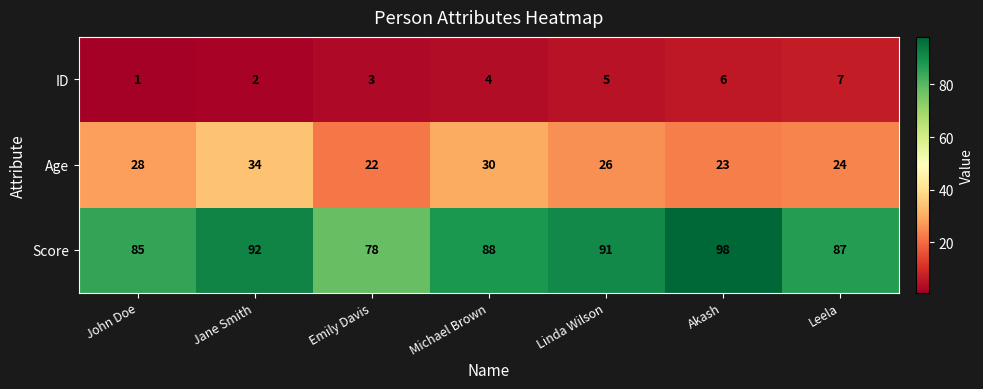

At which category is the sum across all series the highest?

Jane Smith